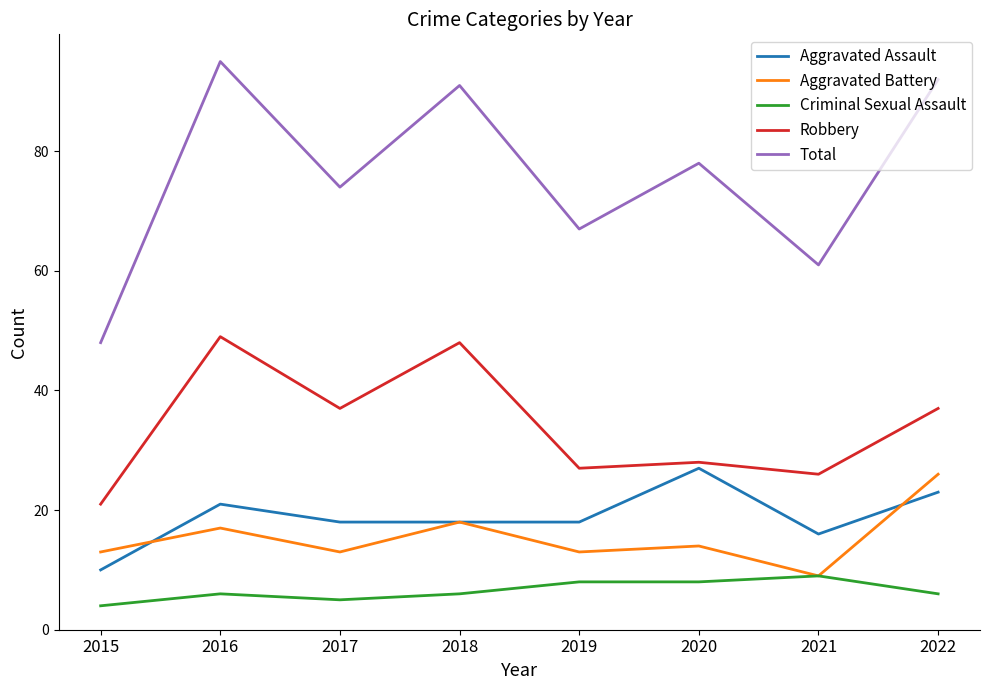

The Aggravated Assault series shows 32 at 2017. True or false?

False